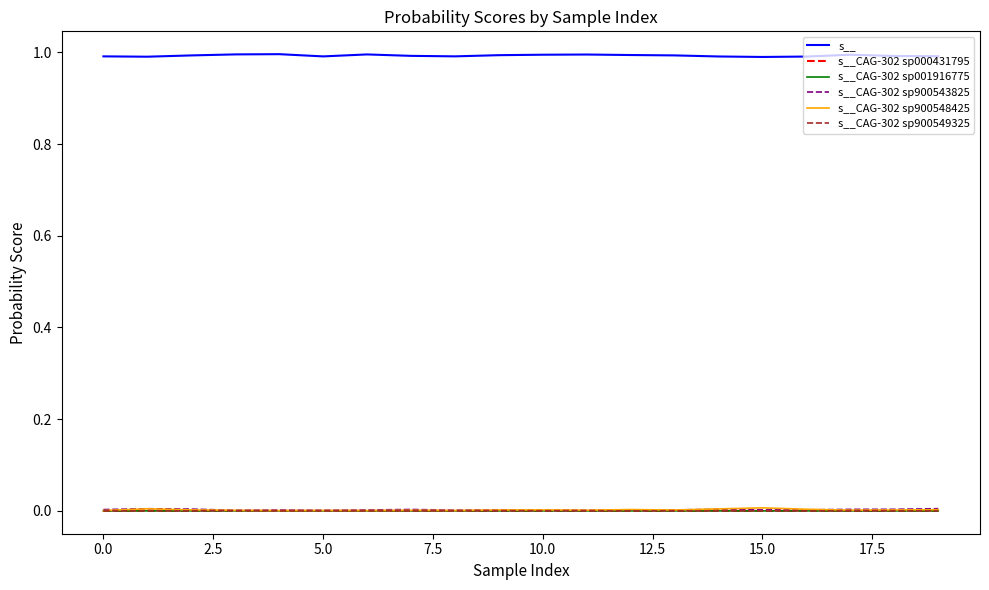

Which series has the largest total across all categories?

s__